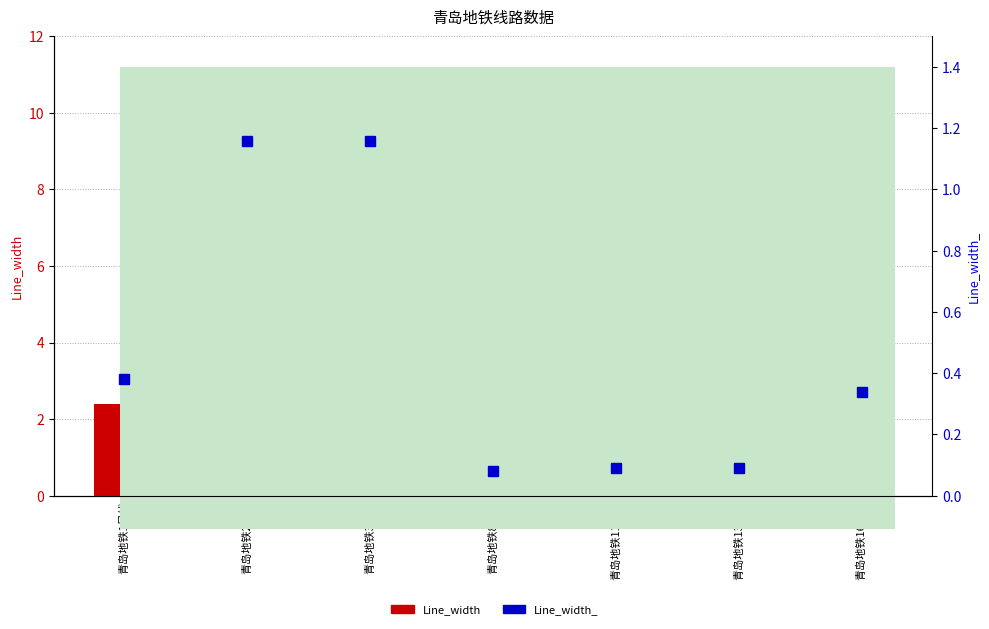

What is the total value across all series at 青岛地铁16号线?

10.3